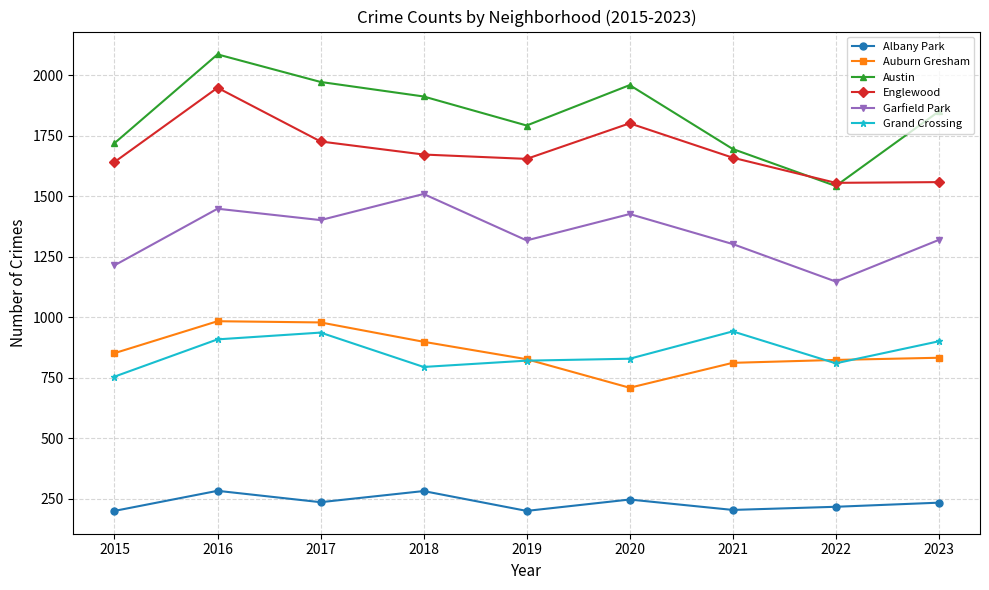

What is the value of the Austin point at the 3rd from the left?

1972